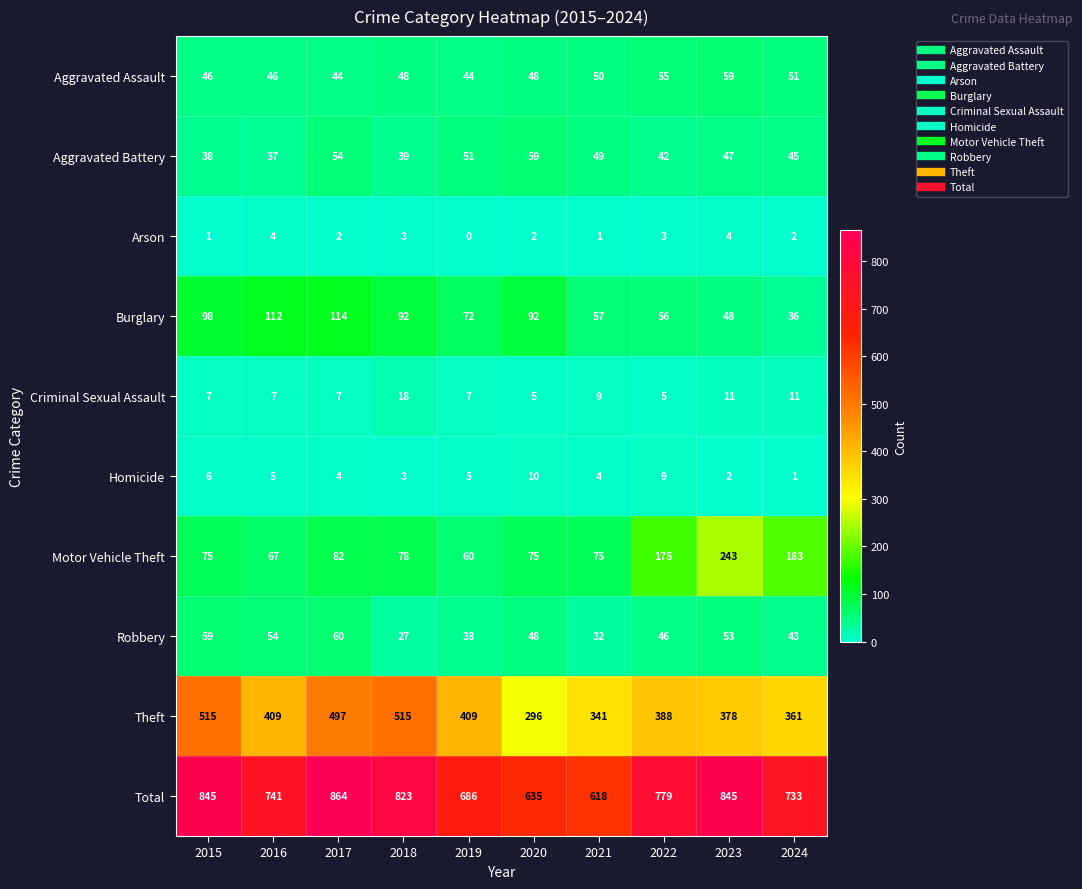

How many series are shown in this chart?

10